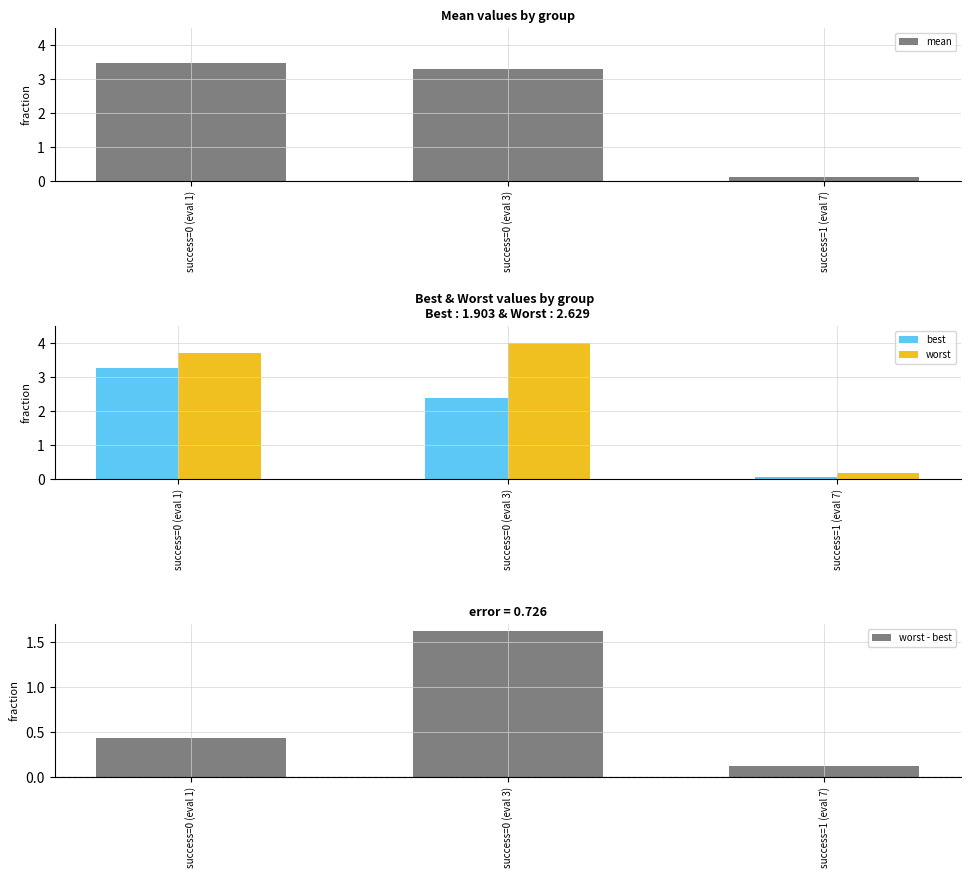

What is the sum of the worst values at success=1 (eval 7) and success=0 (eval 3)?

4.2